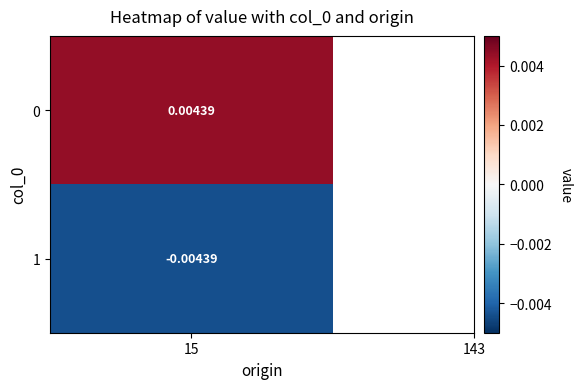

How many values in 1 are below zero?

1